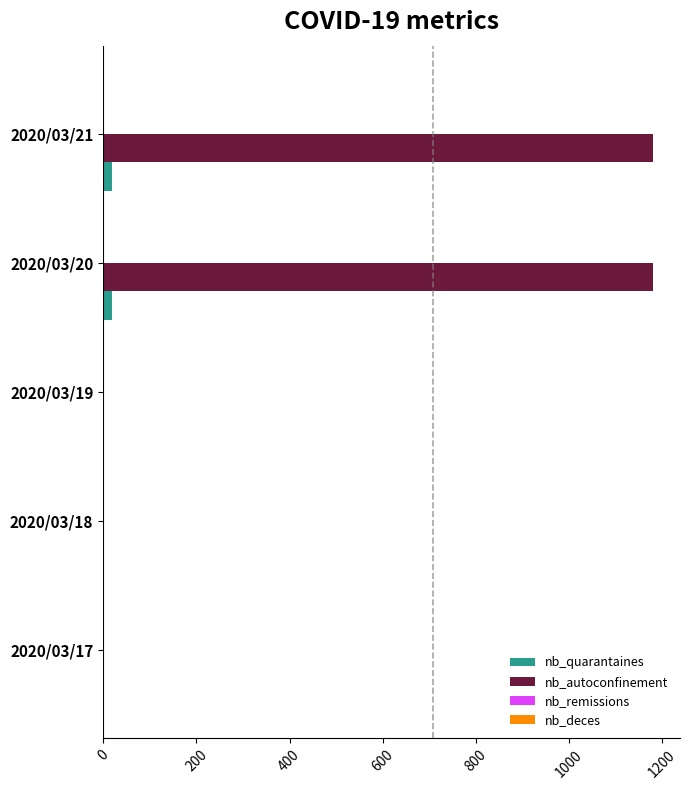

What is the sum of all nb_autoconfinement values?

2358